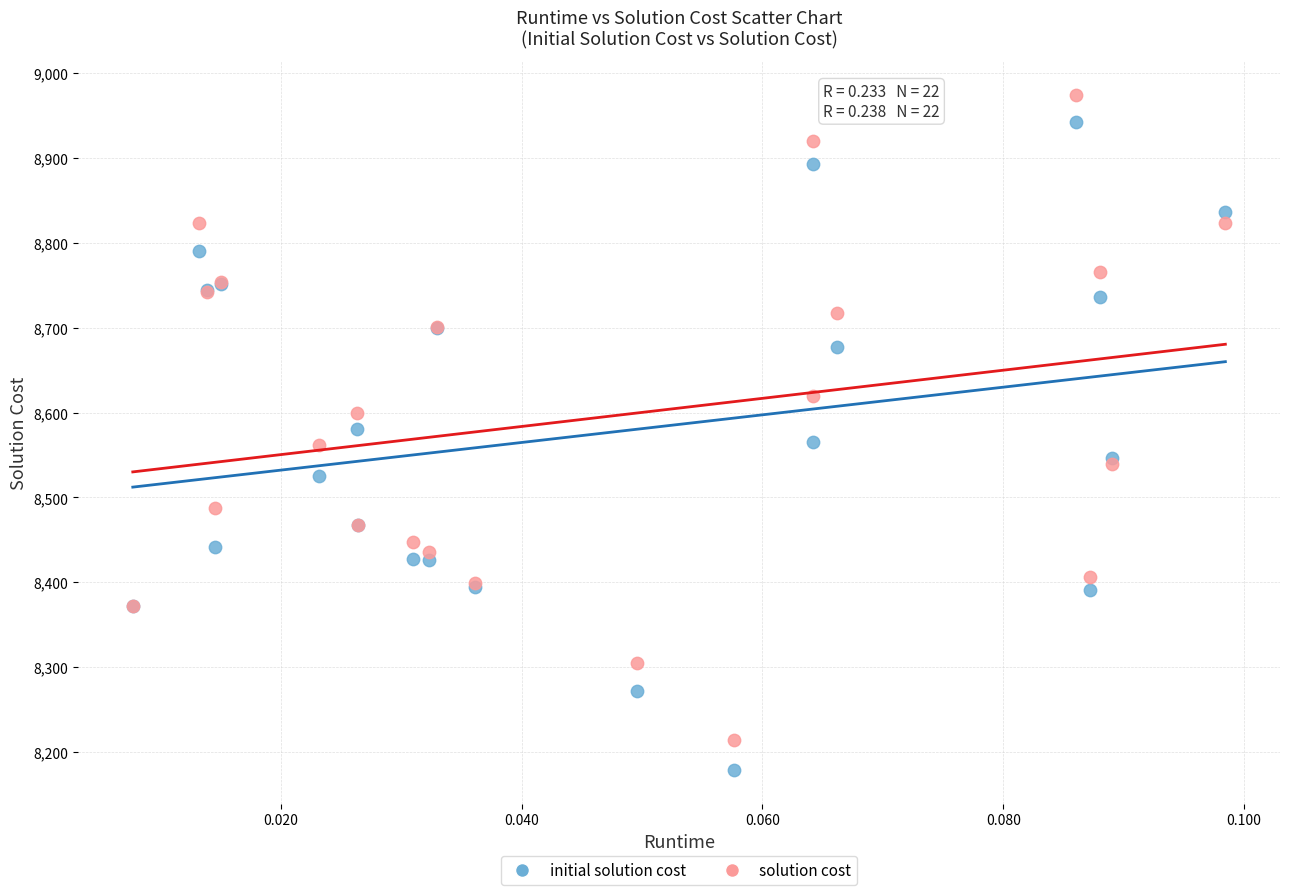

Which series contains the lowest Y value?

initial solution cost